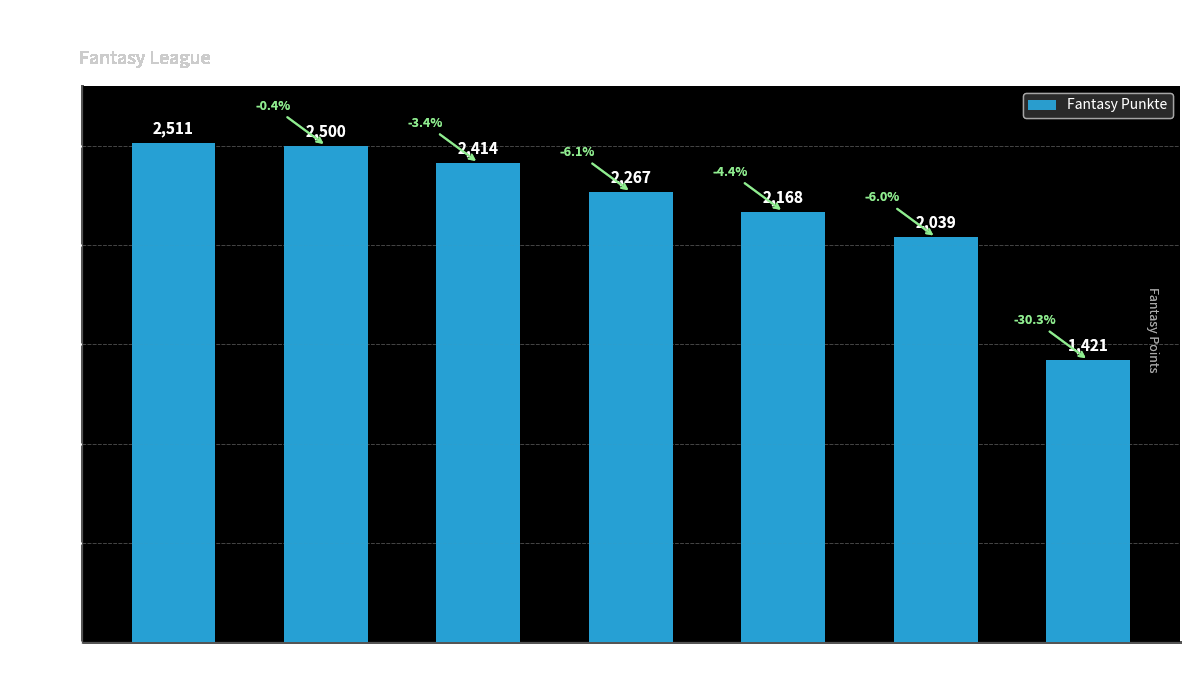

What is the difference between the maximum and minimum values?

1090